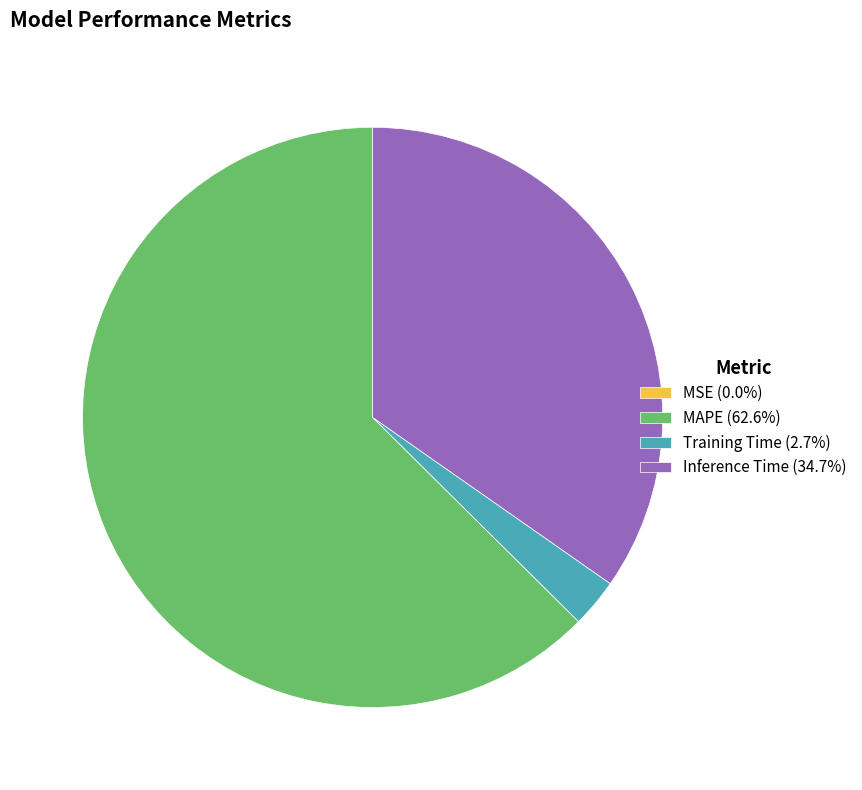

Does MAPE (62.6%) account for over 50% of the chart?

Yes